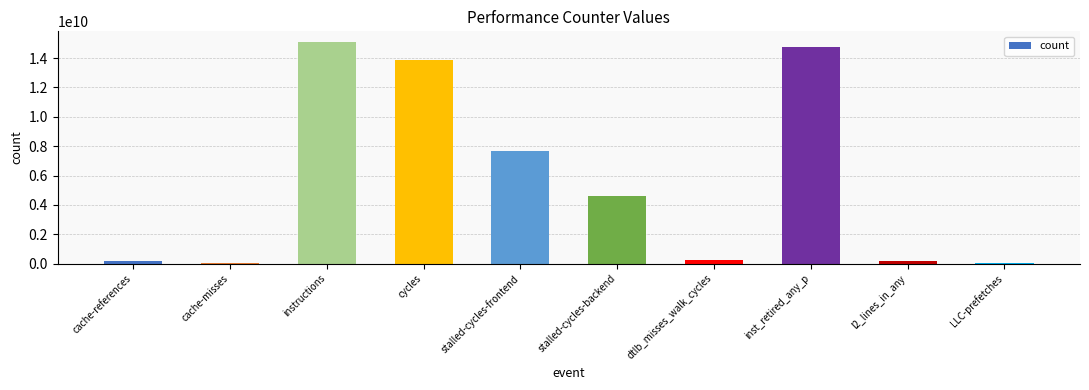

True or false: the data shows 23889279591 at inst_retired_any_p.

False